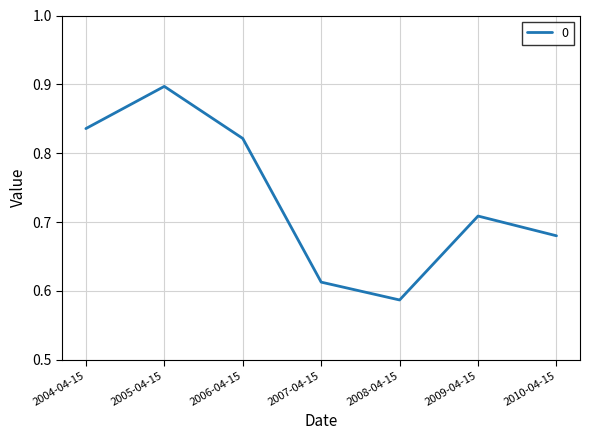

What position from the right is 2009-04-15?

2